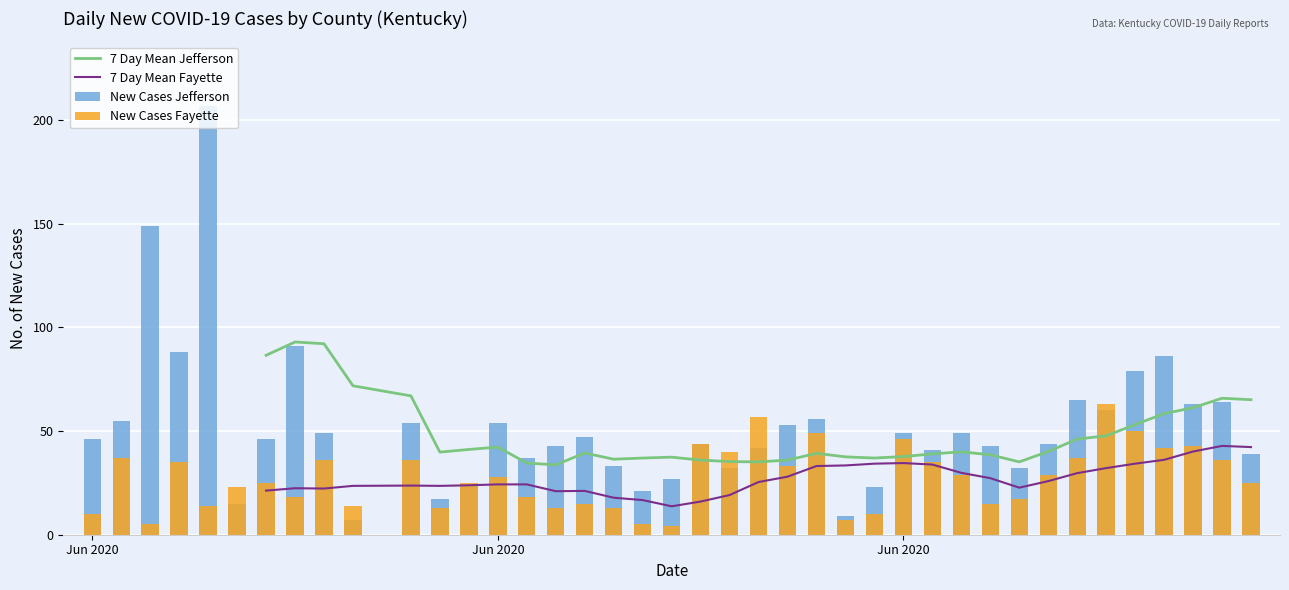

Which series has the largest total across all categories?

New Cases Jefferson